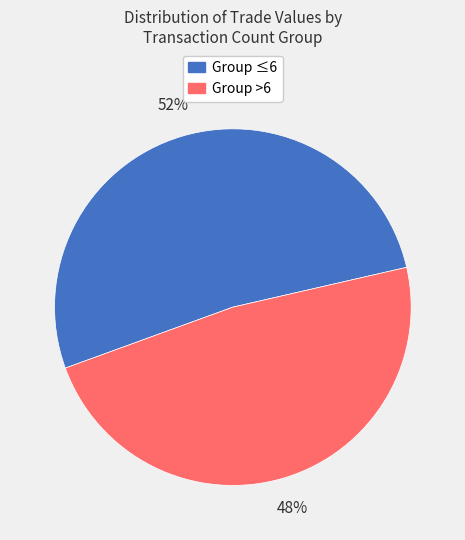

To the nearest percent, what is the difference between the largest and smallest slice percentages?

4%